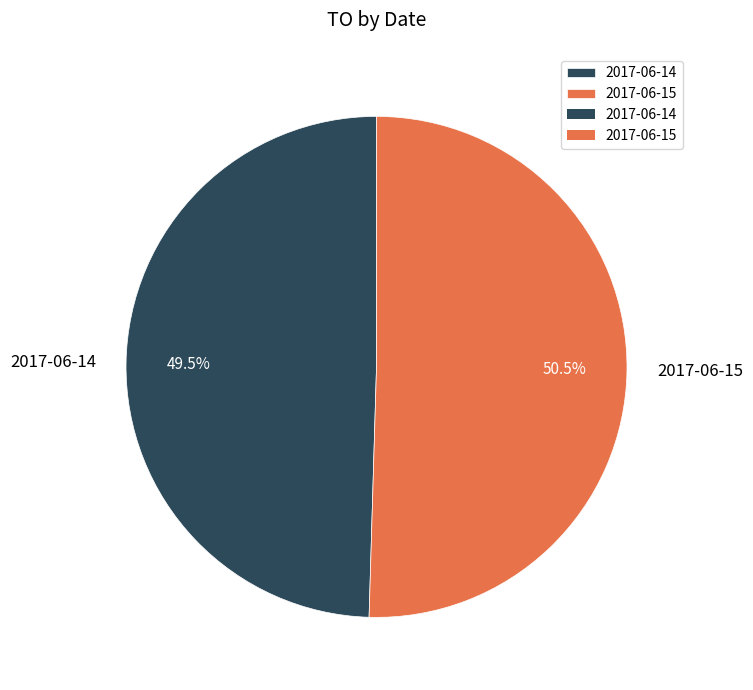

What is the largest slice in the pie chart?

2017-06-15